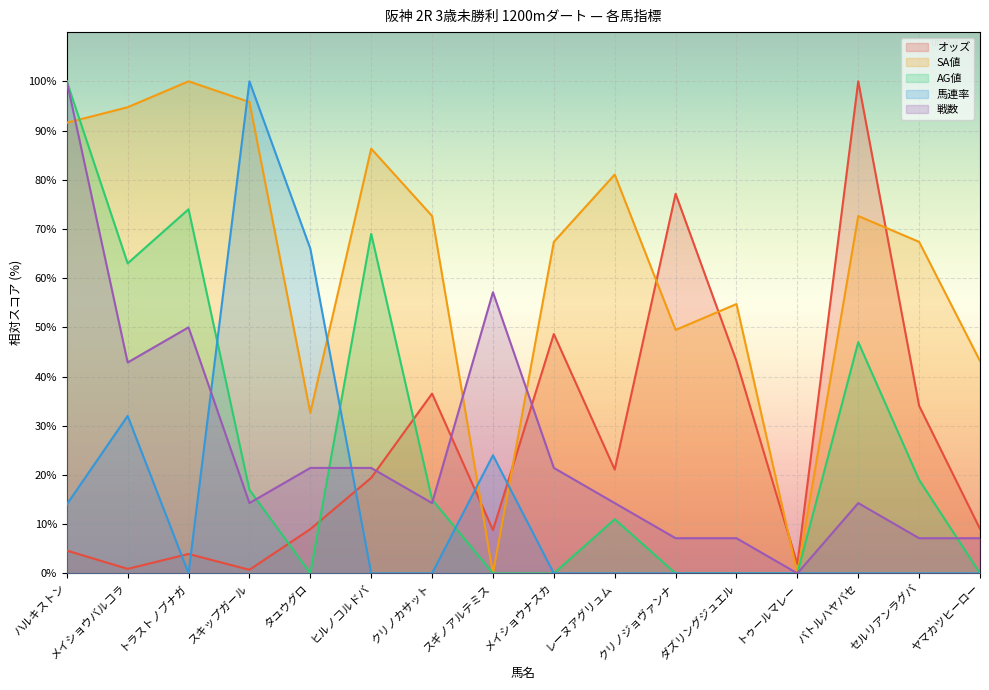

At which category is the sum across all series the highest?

ハルキストン